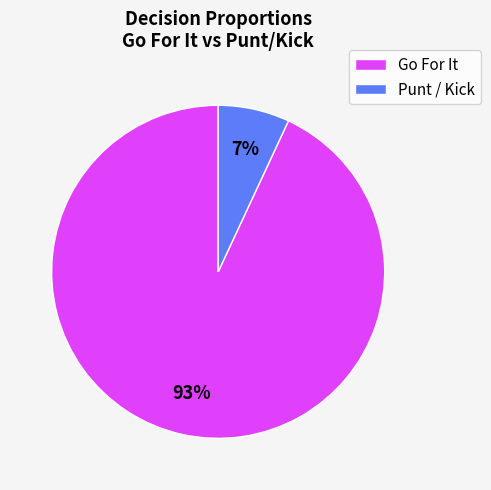

True or false: Punt / Kick accounts for 1% of the total.

False